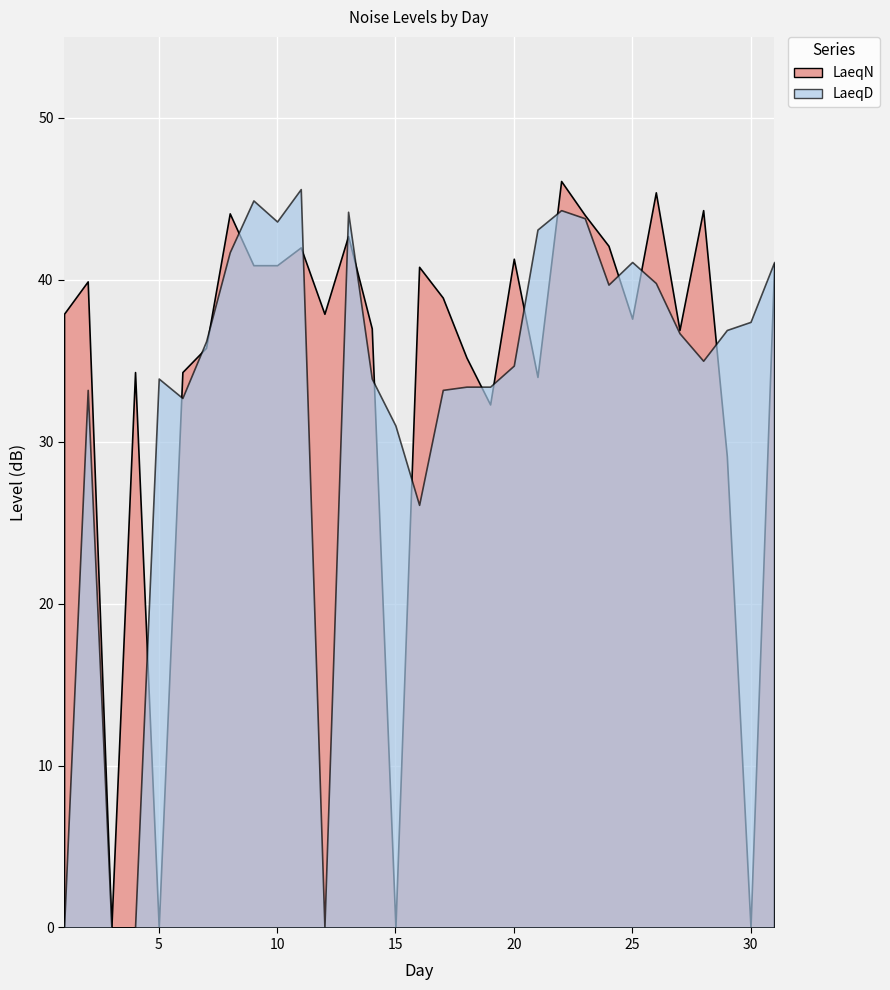

What is the value of the LaeqD point at the 9th from the left?

44.9